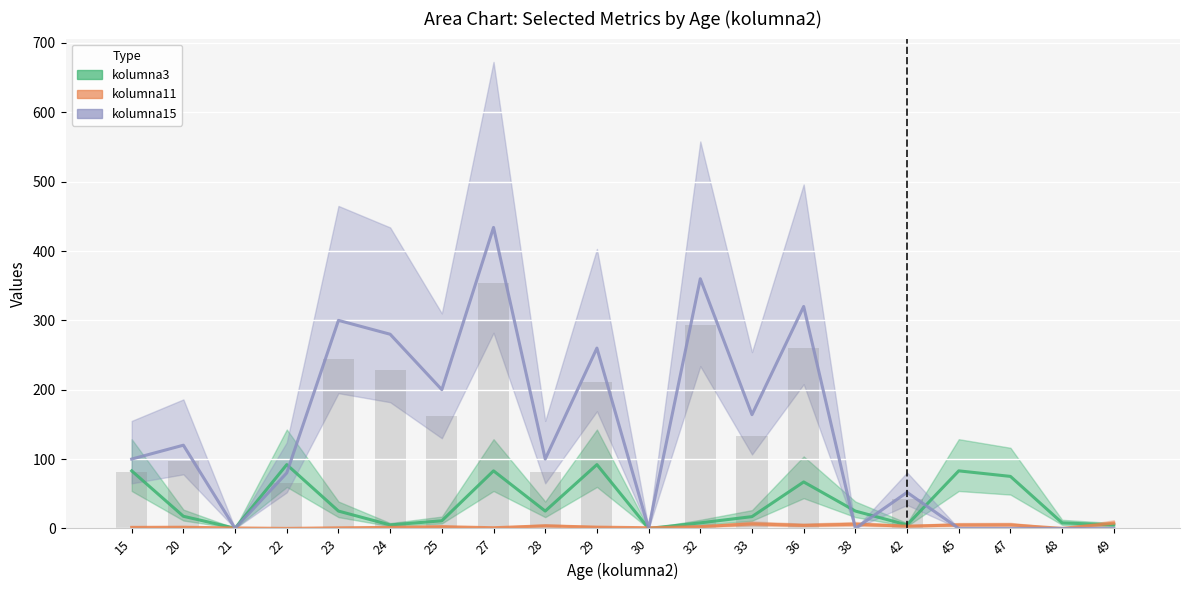

What is the sum of the kolumna11 values at 30 and 36?

5.4